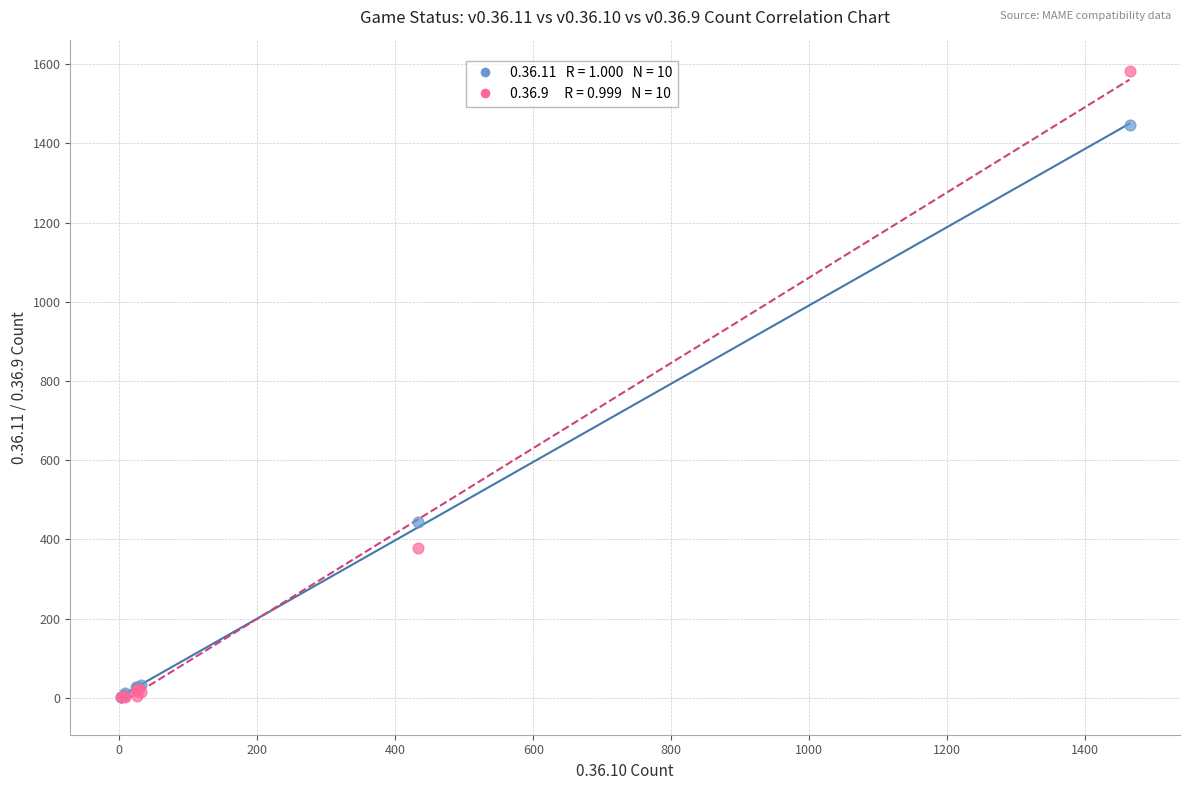

Across all series, what Y value is closest to 792?

444